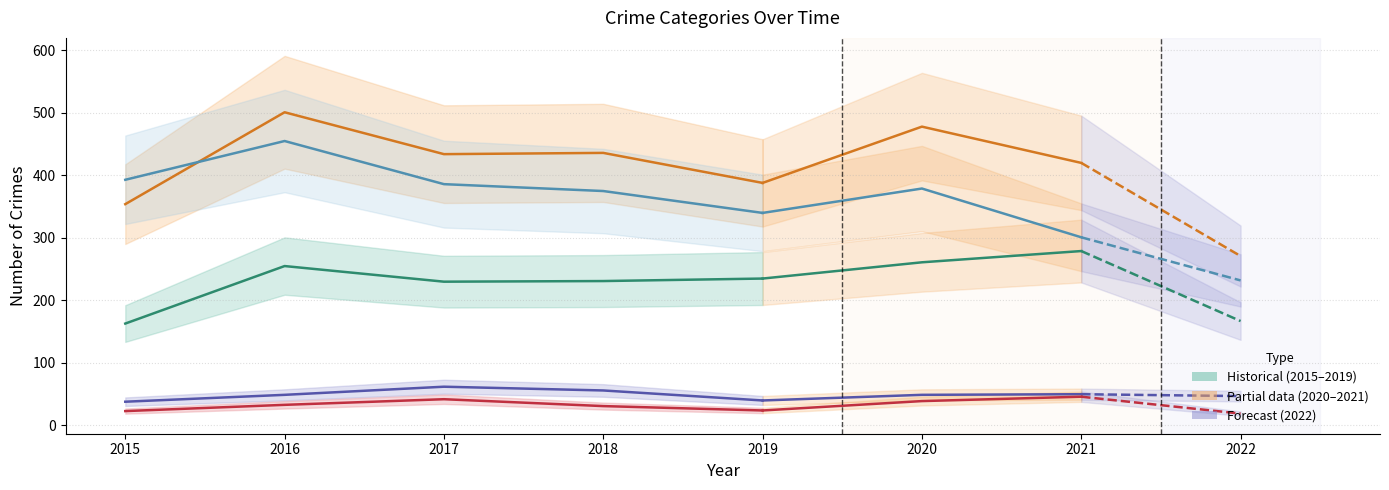

True or false: Criminal Sexual Assault and Robbery intersect in this chart.

False